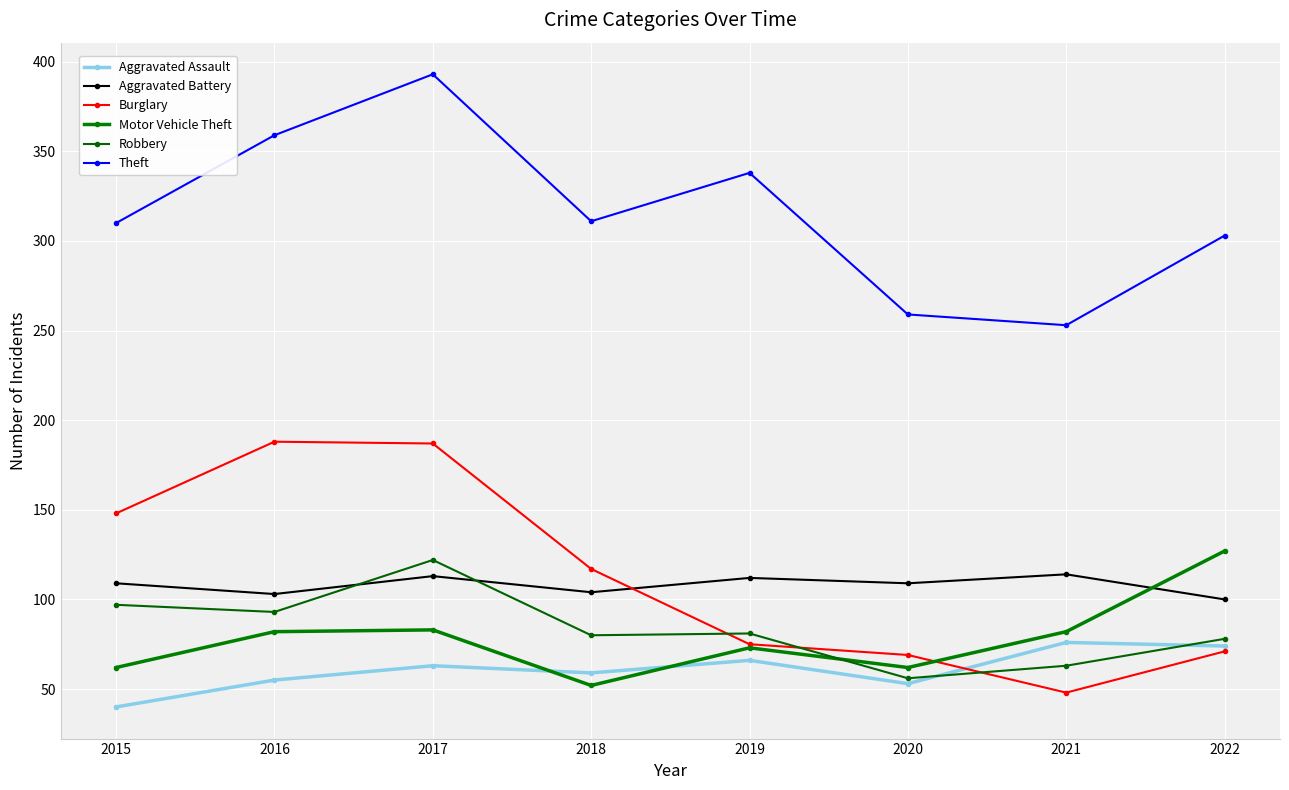

What are all the series names shown in the legend?

Aggravated Assault, Aggravated Battery, Burglary, Motor Vehicle Theft, Robbery, Theft